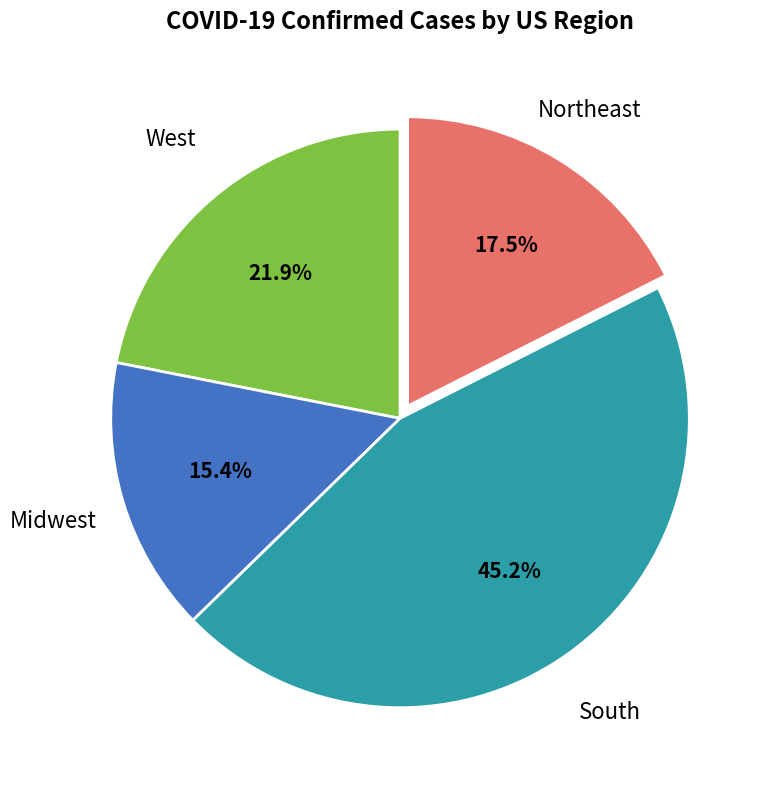

Does any single category account for the majority?

No